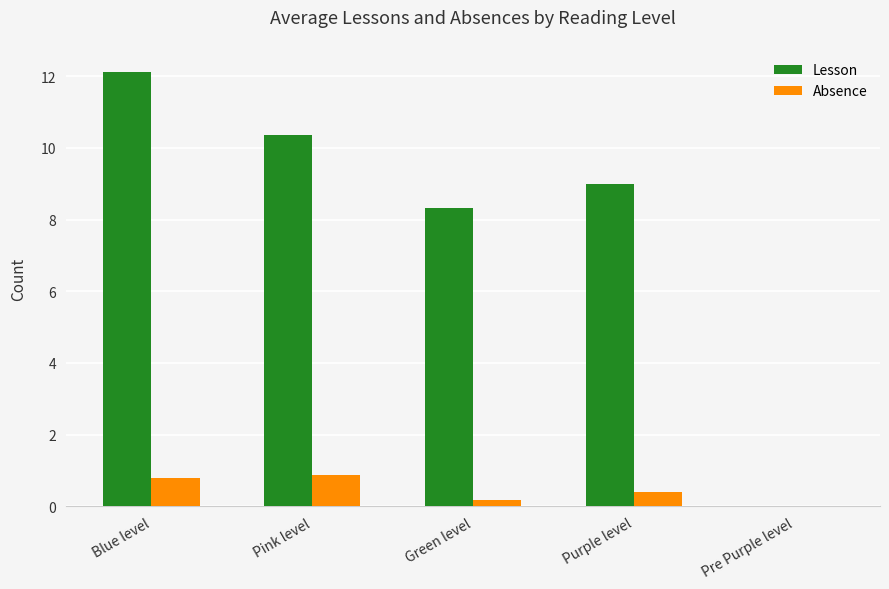

What are all the series names shown in the legend?

Lesson, Absence